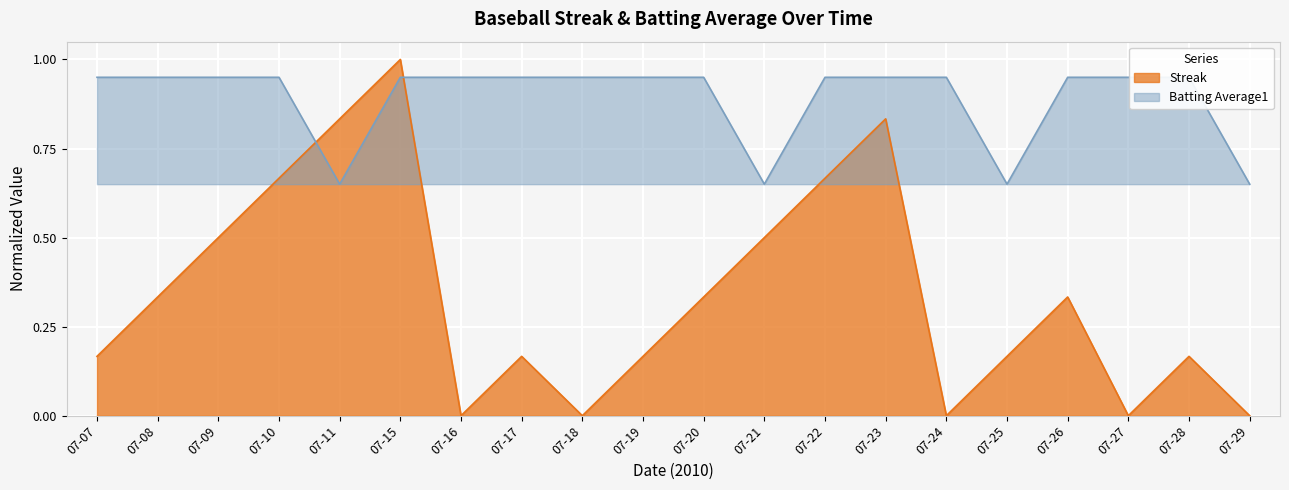

What is the difference between the highest and lowest values at 07-11?

0.2